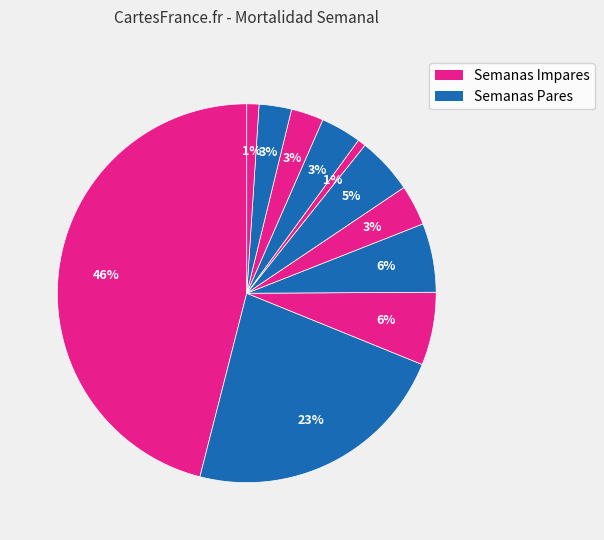

Count the number of slices in the pie.

11